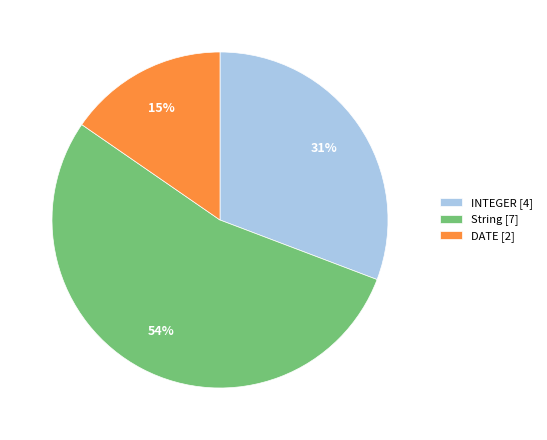

Is there any slice that represents more than half of the pie?

Yes